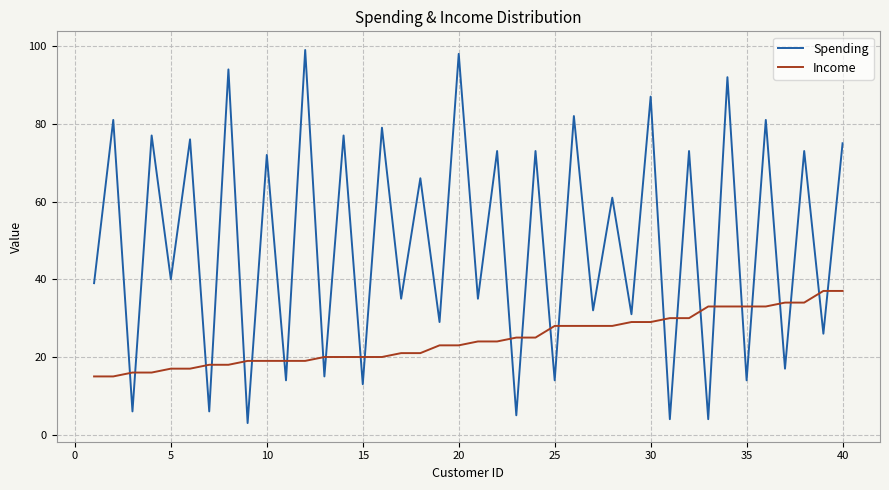

Does the chart have visible grid lines?

Yes